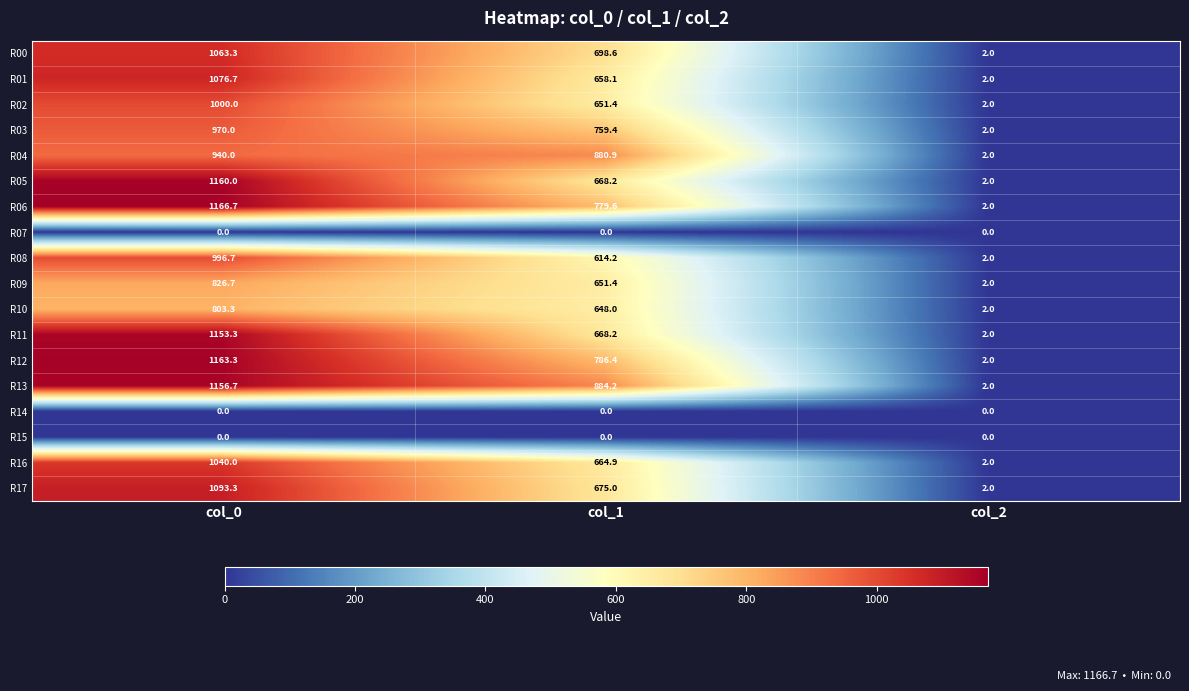

What value does the R13 series have at col_2?

2.0